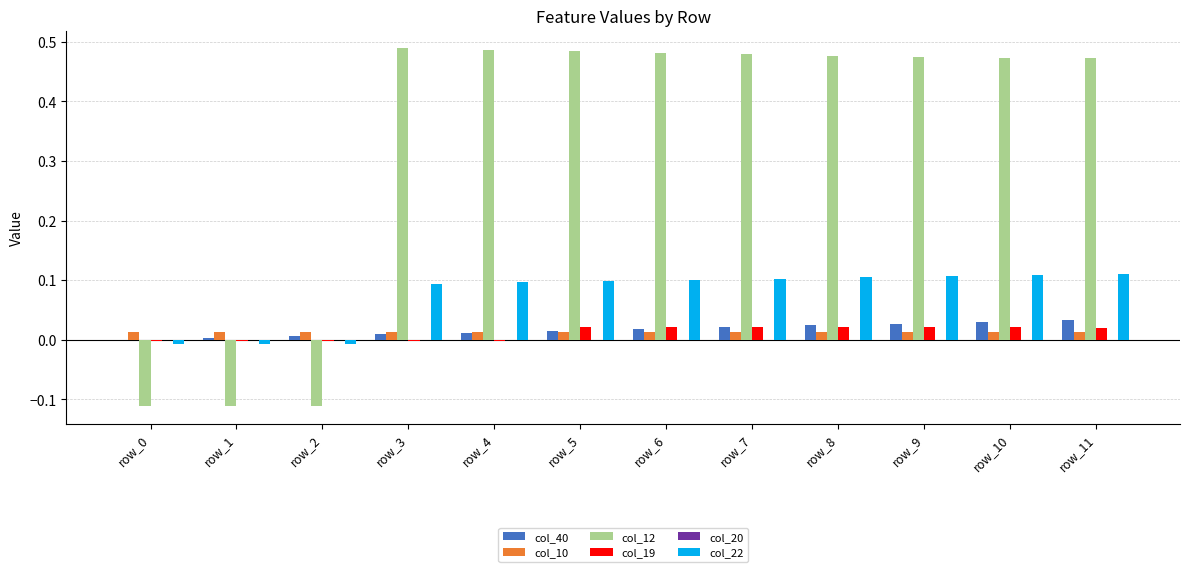

Is the value of col_22 at row_6 greater than the value of col_10 at row_10?

Yes